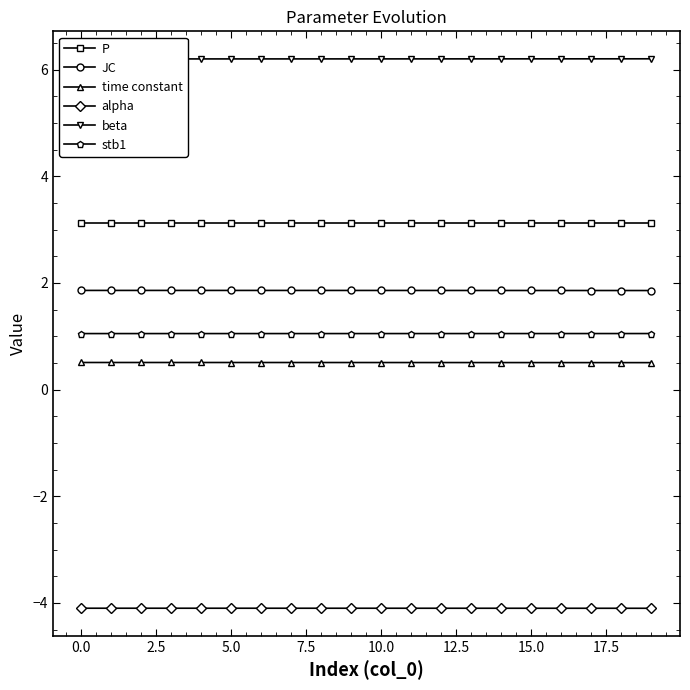

True or false: time constant has a value of 0.8 at 17.

False